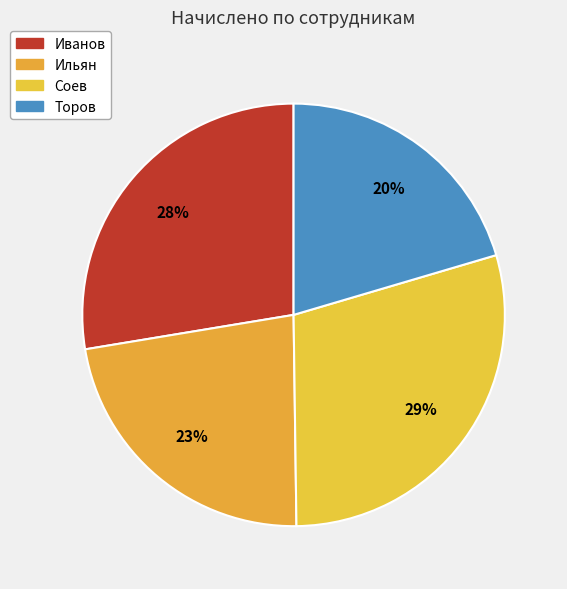

Count the number of slices in the pie.

4